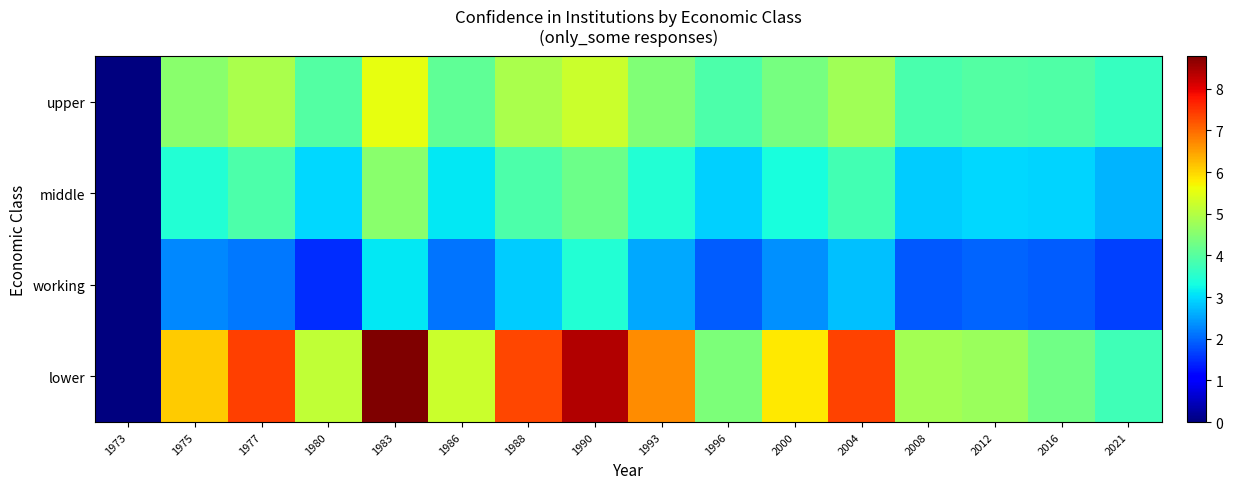

Rank the series by their maximum value, from highest to lowest.

lower, upper, middle, working